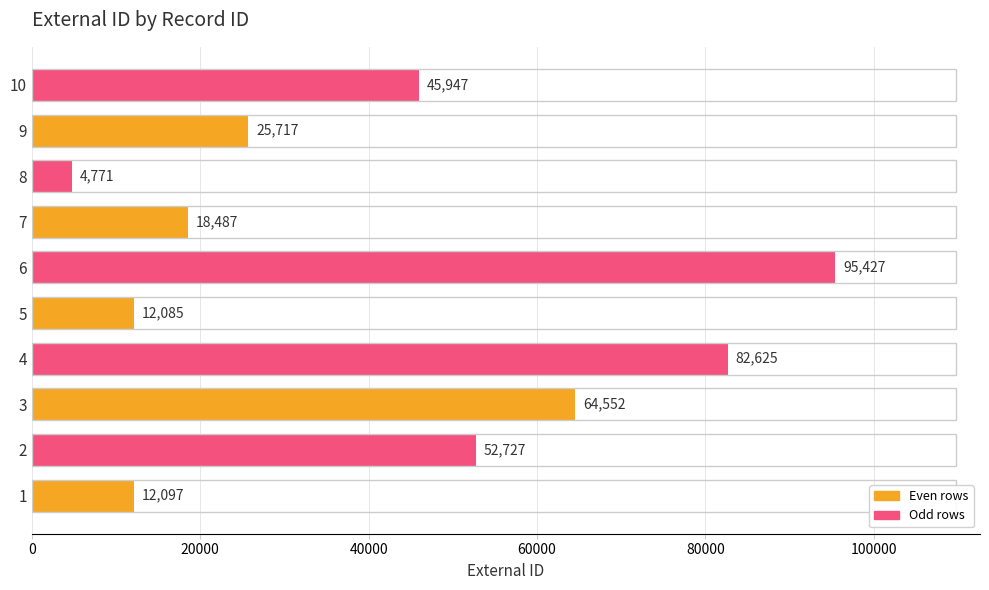

Are the bars horizontal?

Yes